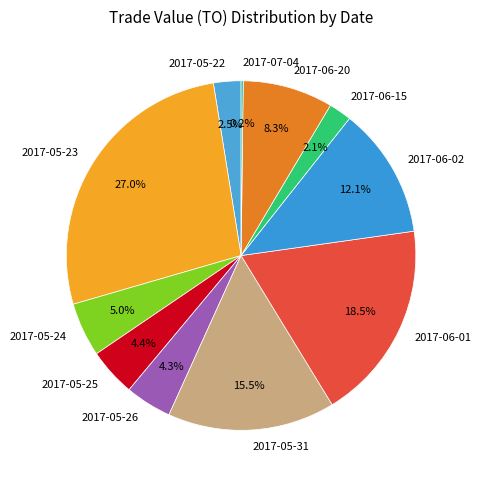

To the nearest percent, what is the difference between the largest and smallest slice percentages?

27%